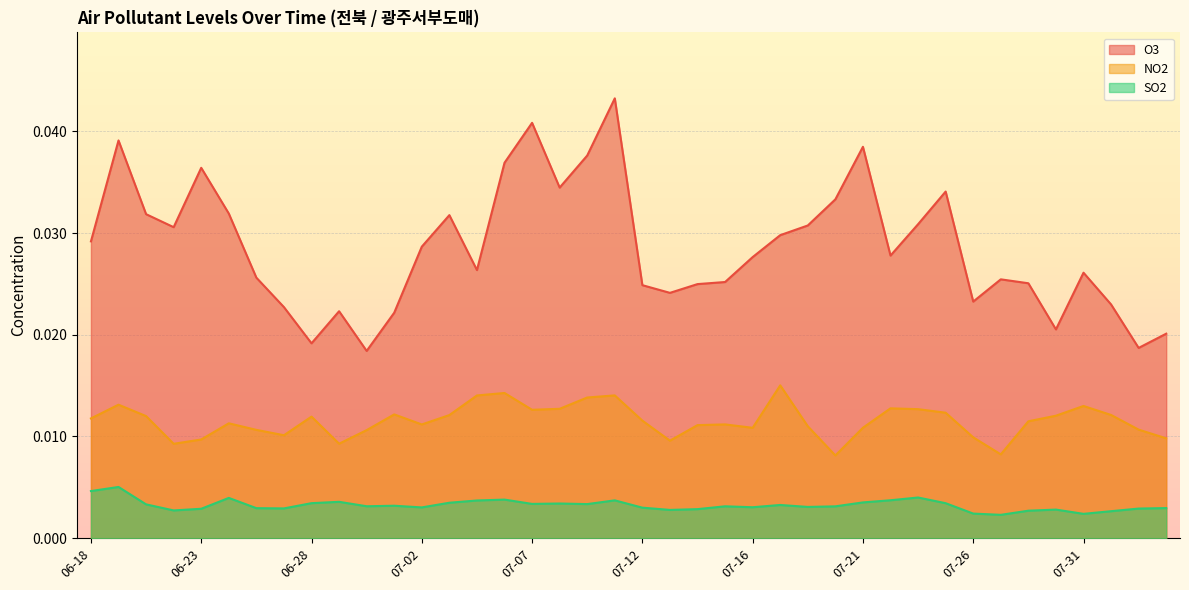

At which label is NO2 closest to 0?

07-20